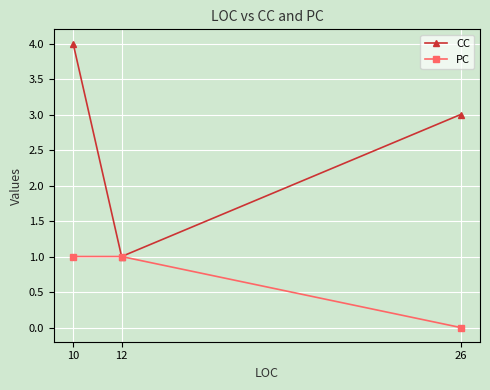

Which label corresponds to the smallest value in the chart?

26